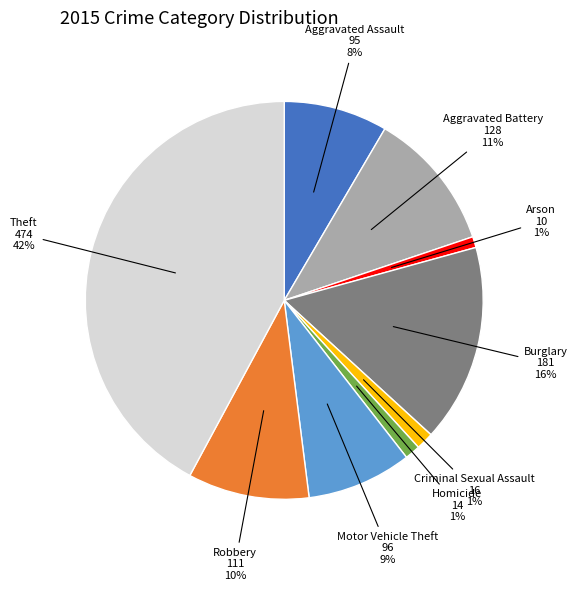

To the nearest percent, what is the difference between the largest and smallest slice percentages?

41%